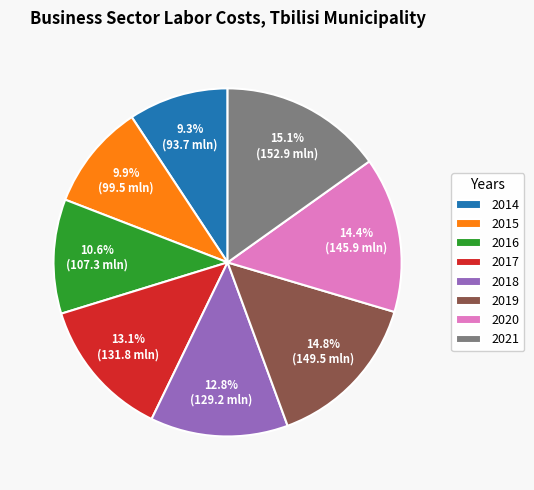

Does any single category account for the majority?

No